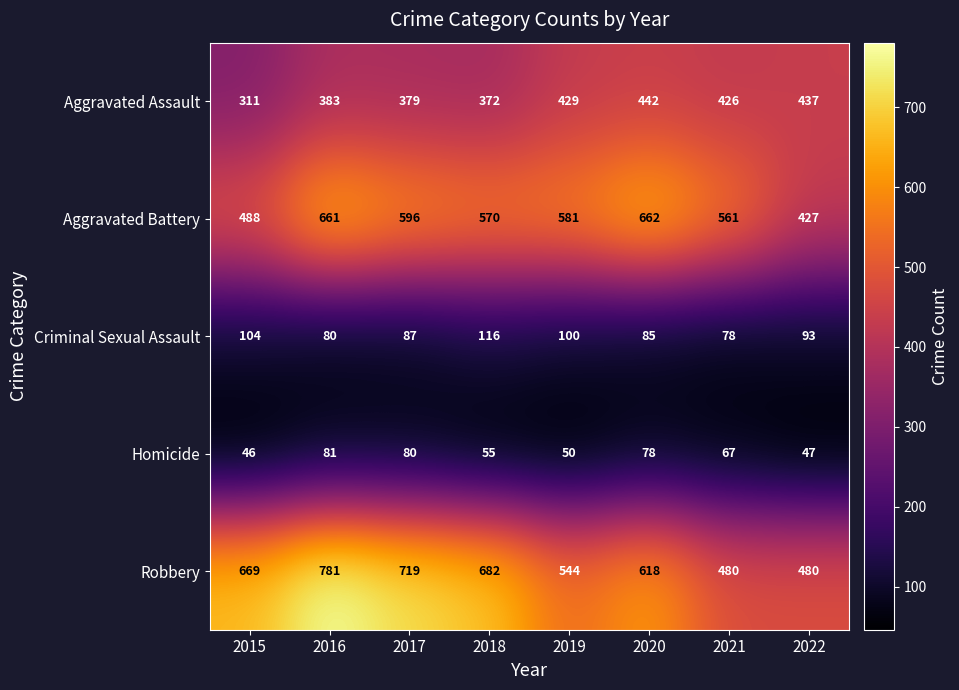

At 2020, list the series in order from smallest to largest.

Homicide, Criminal Sexual Assault, Aggravated Assault, Robbery, Aggravated Battery